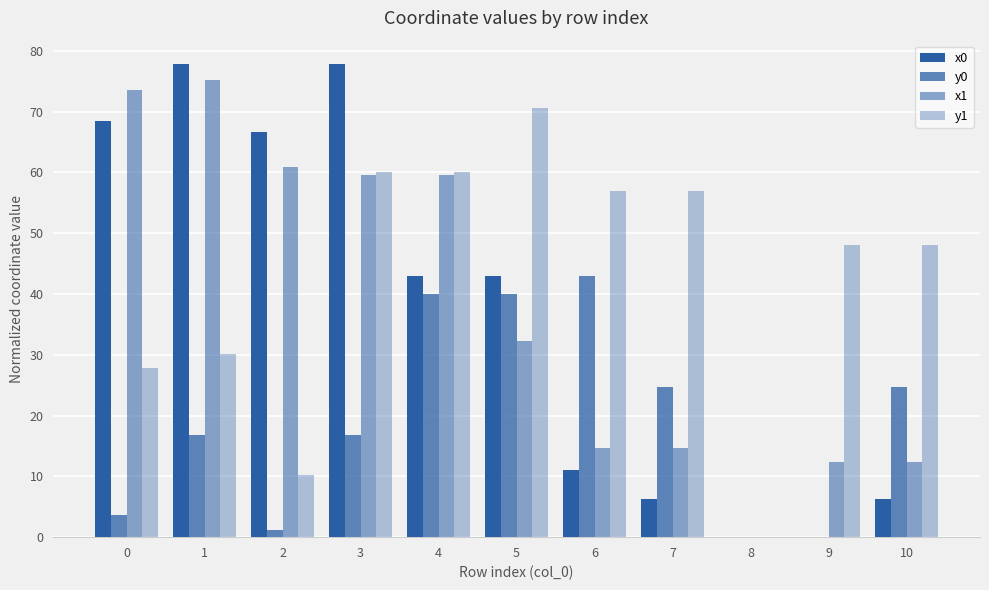

What is the total value across all series at 1?

199.9